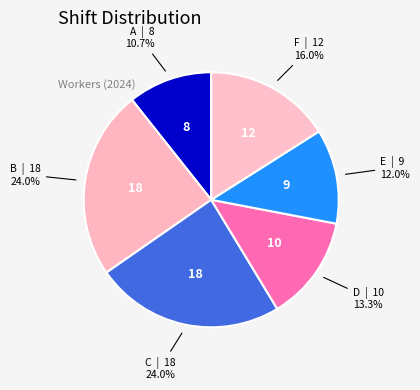

Does A account for over 50% of the chart?

No